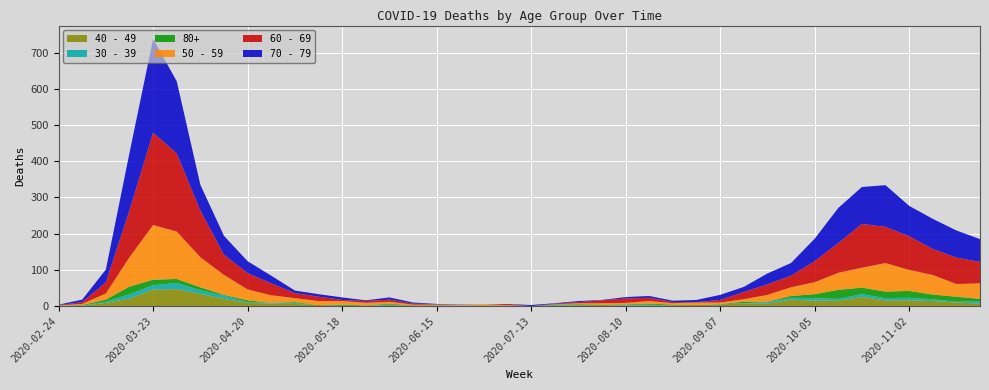

Reading left to right, transcribe all the data shown in this chart.

40 - 49: 1	1	9	21	46	47	34	20	9	7	6	3	0	1	3	2	1	1	2	1	0	1	2	3	2	2	2	3	5	7	7	18	15	15	25	16	16	14	10	7
50 - 59: 1	3	17	81	151	131	83	55	30	21	11	11	10	7	5	2	2	2	3	1	0	1	3	4	4	7	4	7	4	7	19	24	33	47	55	79	58	54	35	43
60 - 69: 1	5	31	130	255	216	129	56	45	33	14	12	3	5	6	3	1	0	0	3	0	2	3	8	12	9	3	1	7	20	29	32	58	82	121	100	93	72	73	59
70 - 79: 1	7	35	158	259	199	71	52	33	21	7	7	7	2	6	3	1	1	0	0	3	1	3	1	4	5	4	6	14	14	30	35	62	97	102	115	84	83	75	63
30 - 39: 0	1	3	12	12	17	10	9	2	2	2	0	1	0	2	0	0	0	0	1	0	2	0	0	2	2	0	0	1	1	4	5	7	5	8	6	7	5	2	7
80+: 0	1	6	21	15	11	8	2	5	0	3	0	3	1	2	0	1	0	0	0	0	1	3	1	1	3	2	0	0	4	1	5	11	25	18	18	19	13	14	6